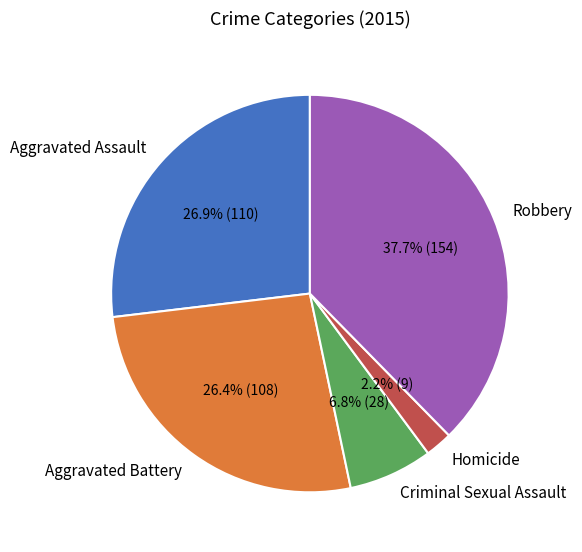

Approximately how many times larger is the value at Robbery compared to Criminal Sexual Assault?

5.5